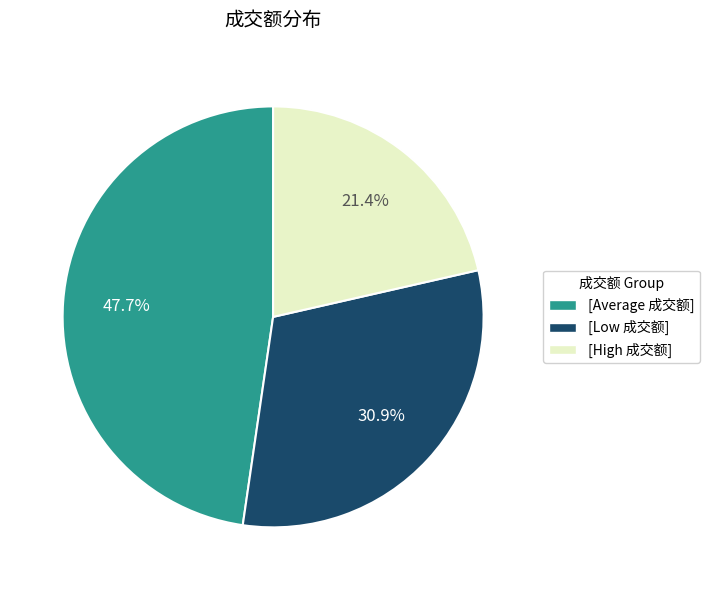

To the nearest percent, what is the average slice percentage?

33%